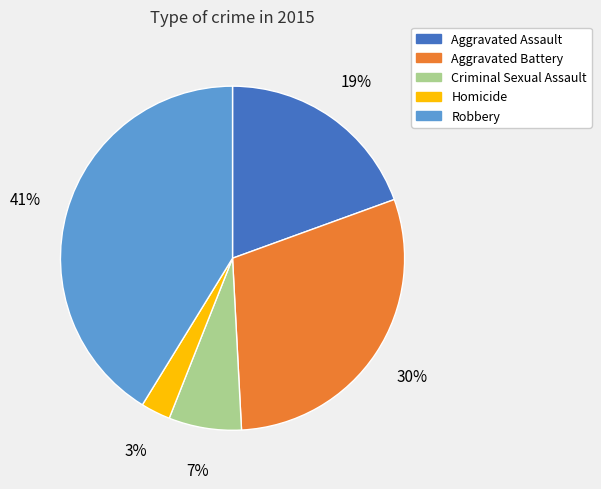

Is Homicide the majority of the pie?

No